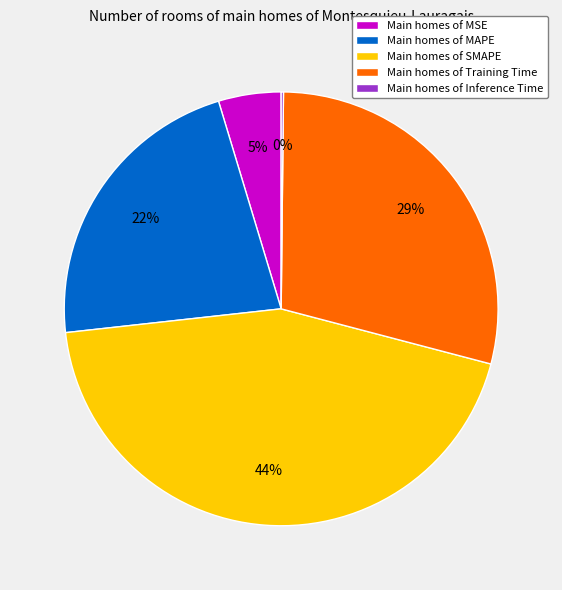

Does any single category account for the majority?

No